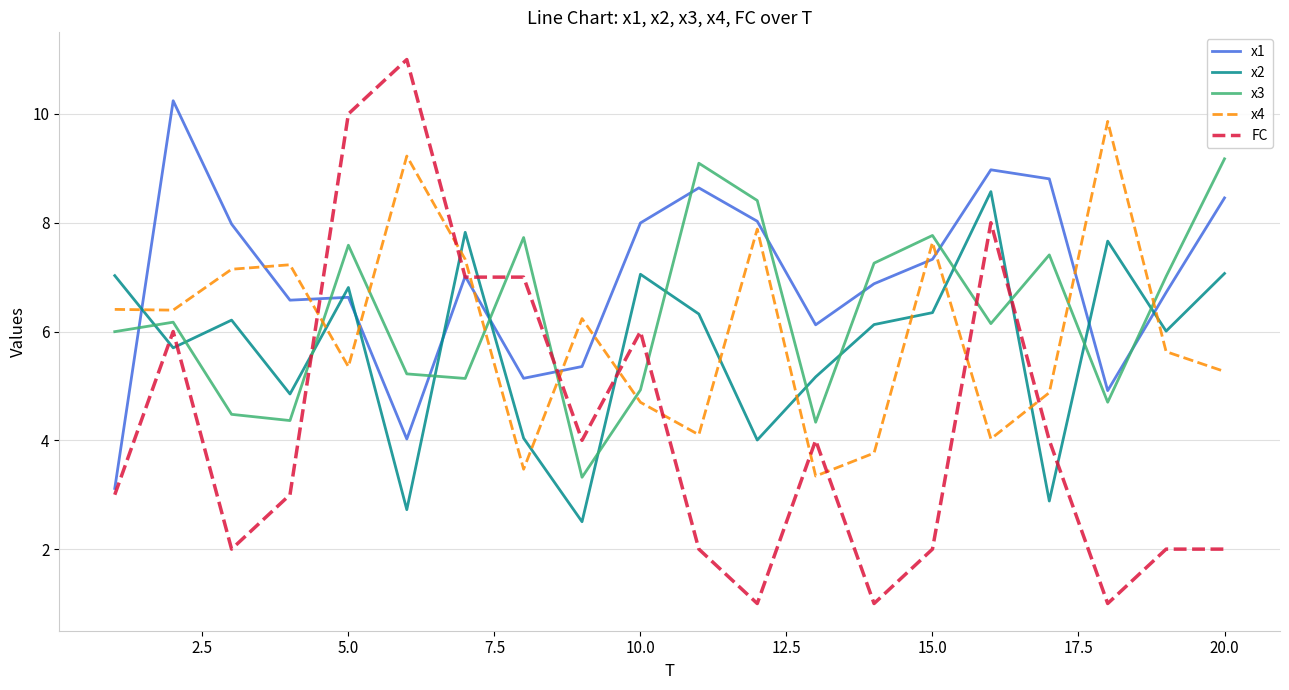

Which series ends up on top after the final intersection of x2 and x4?

x2